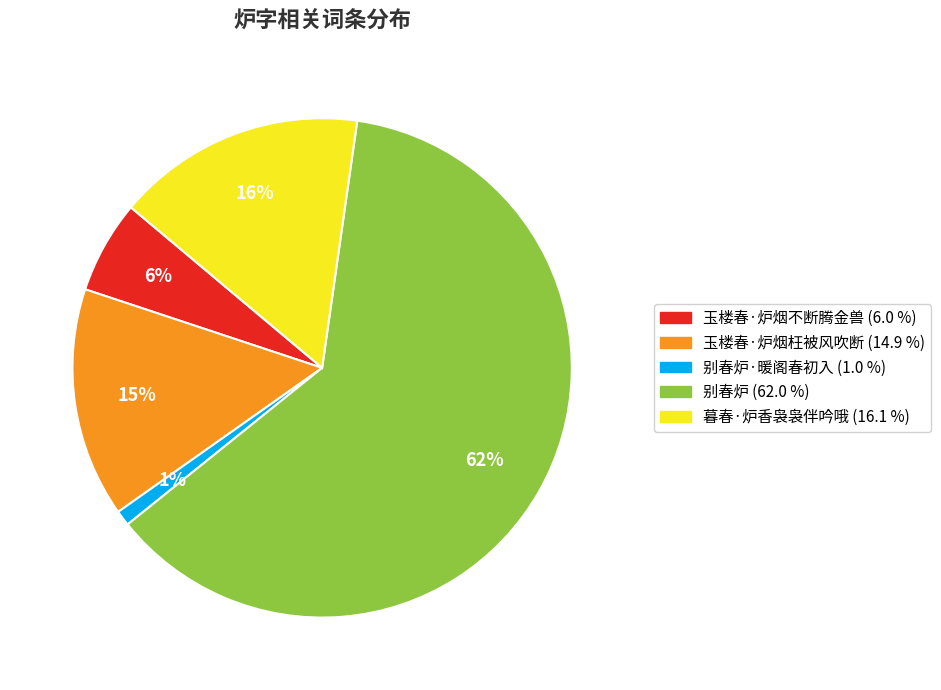

How many segments does this pie chart have?

5